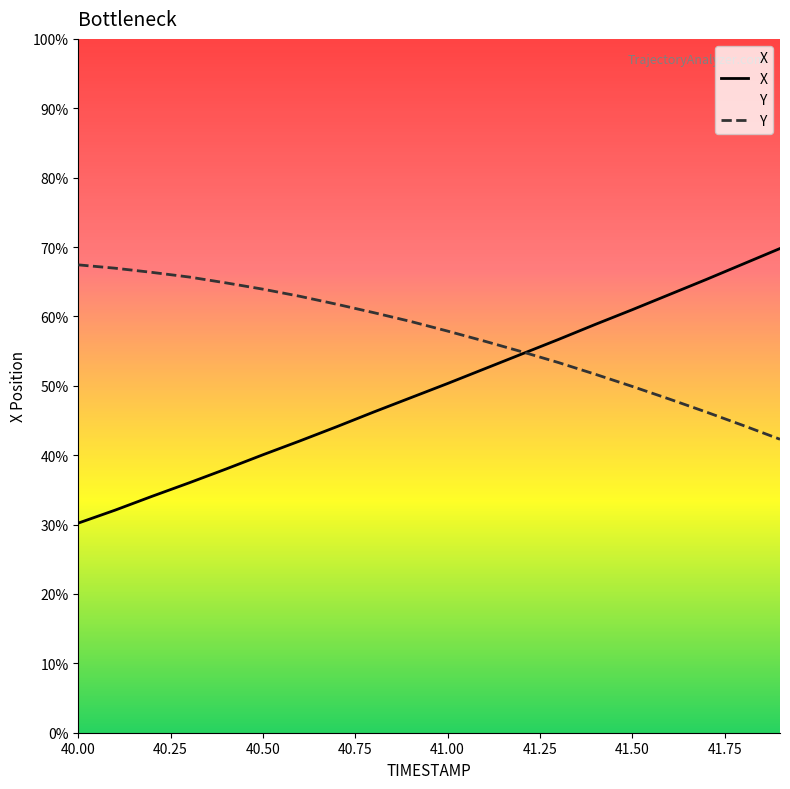

Reading left to right, extract all data points from this chart.

X: 2381.1	2381.4	2381.8	2382.1	2382.4	2382.8	2383.1	2383.4	2383.8	2384.1	2384.4	2384.8	2385.2	2385.5	2385.9	2386.2	2386.6	2386.9	2387.3	2387.7
Y: 2387.3	2387.2	2387.1	2387.0	2386.8	2386.7	2386.5	2386.3	2386.1	2385.9	2385.7	2385.5	2385.2	2384.9	2384.7	2384.4	2384.1	2383.8	2383.4	2383.1